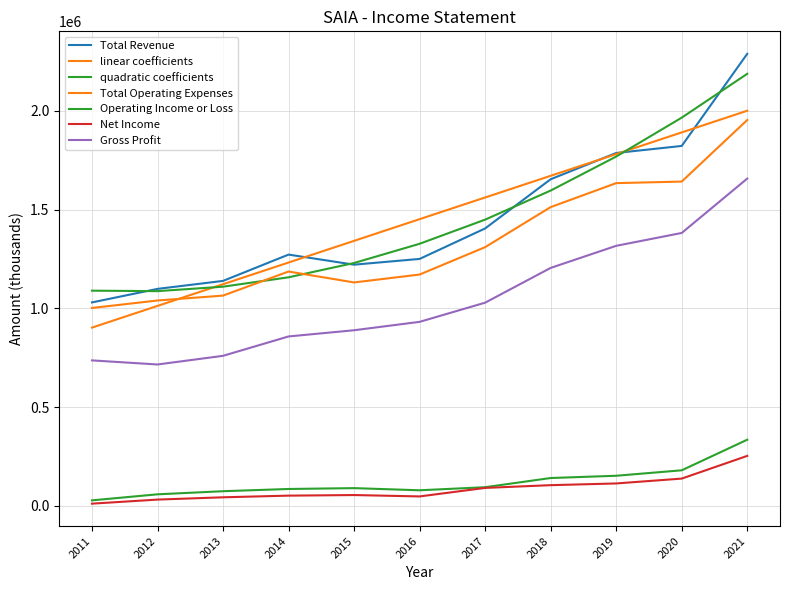

How many lines are shown in the chart?

7